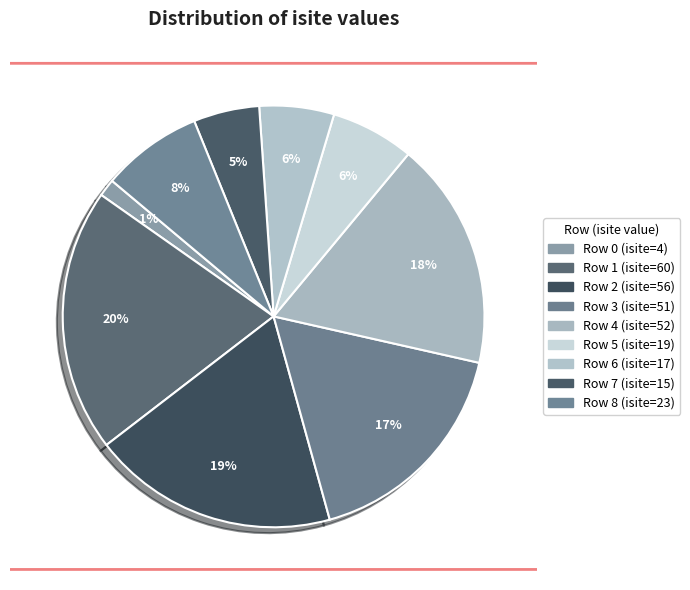

What percentage is the Row 1 (isite=60) slice, to the nearest percent?

20%